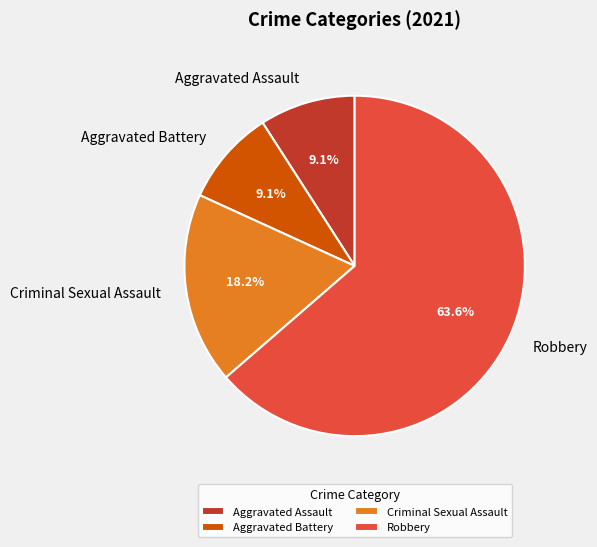

The Aggravated Assault slice represents 4% of the pie. True or false?

False